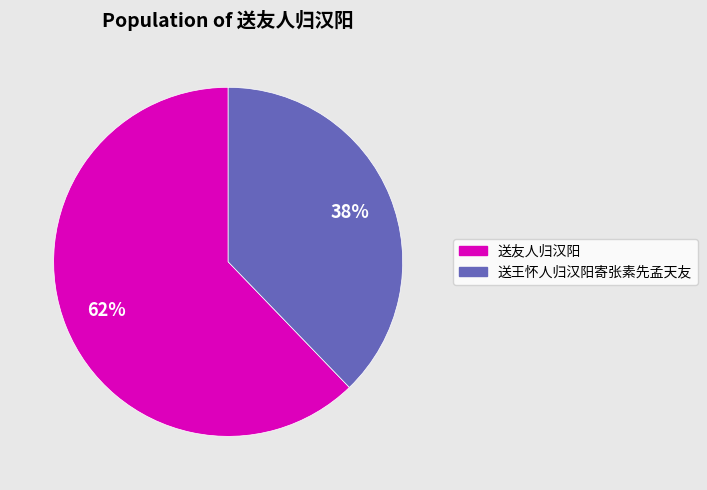

To the nearest percent, what is the average slice percentage?

50%